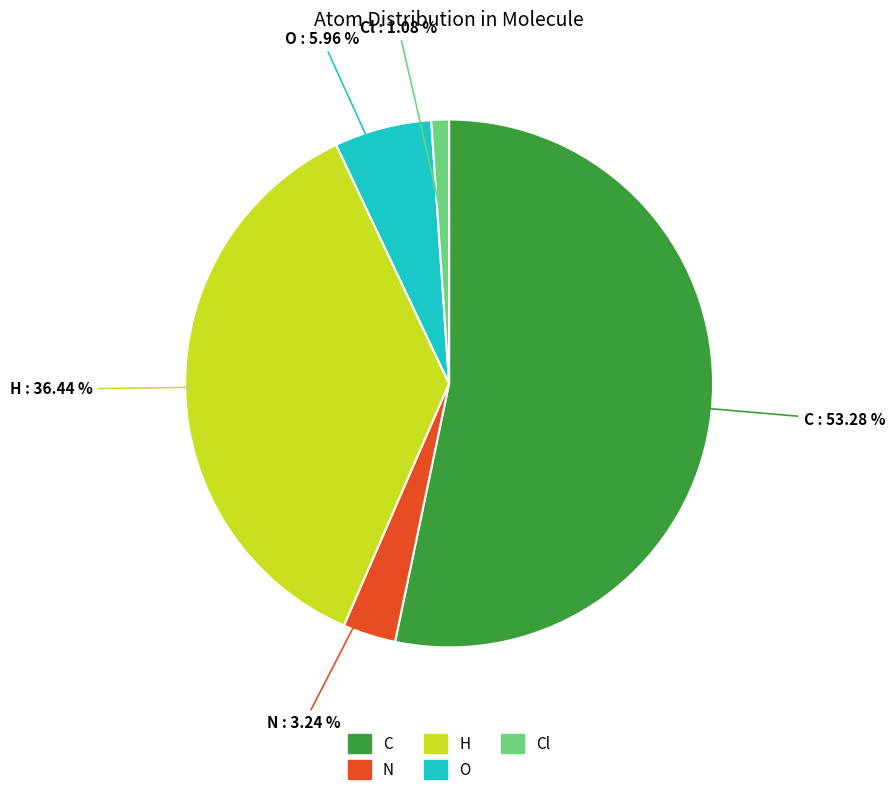

Is there any slice that represents more than half of the pie?

Yes